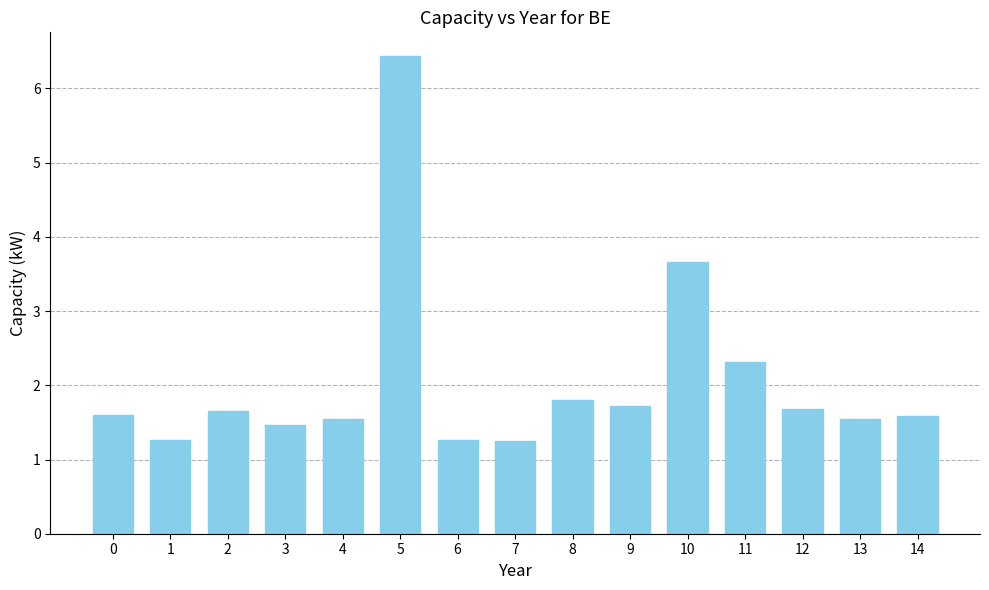

What is the difference between the maximum and second lowest values?

5.2